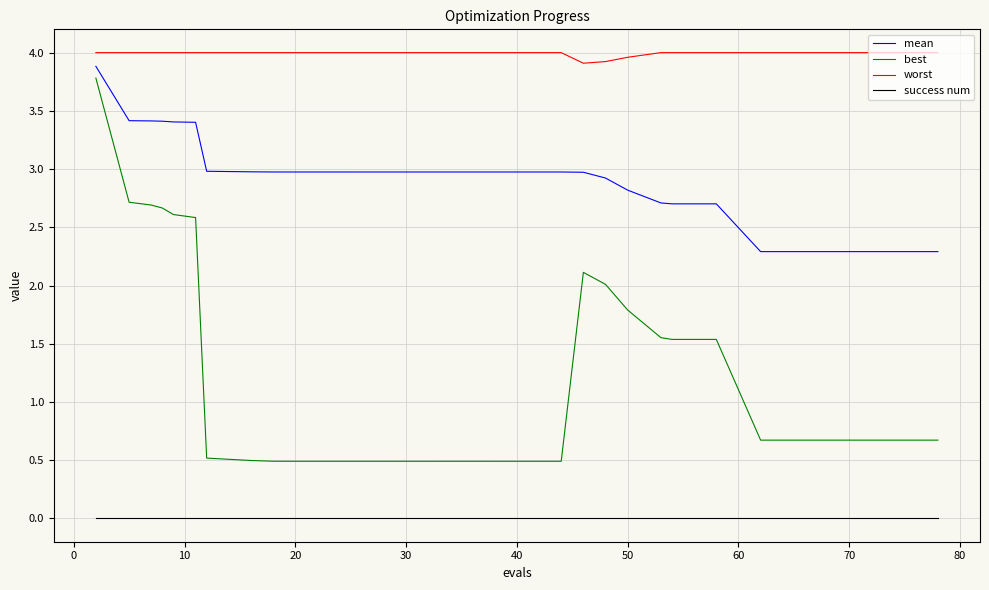

What is the maximum value shown in the chart?

4.0